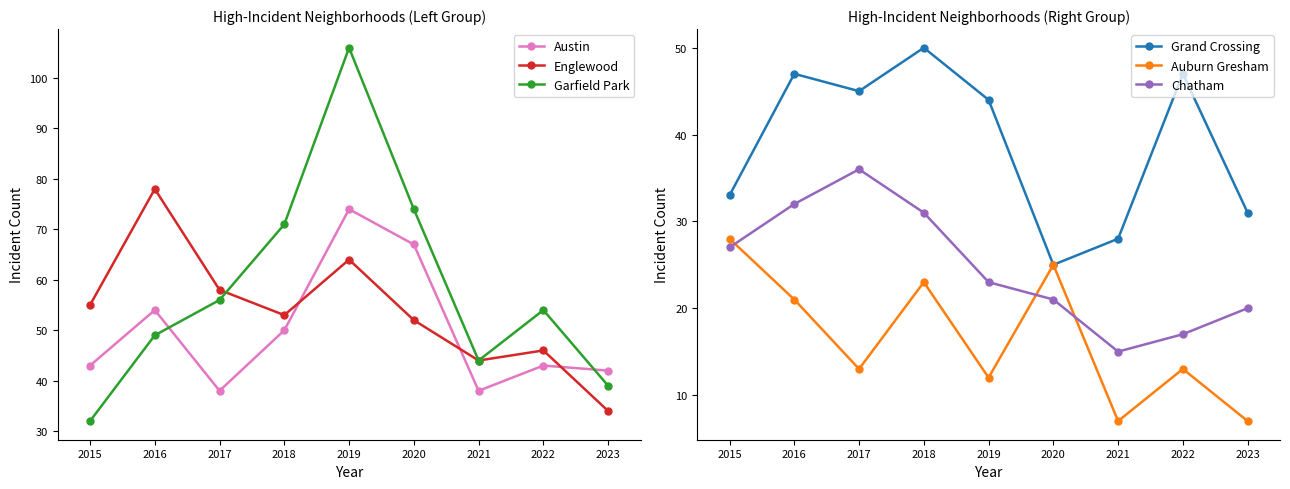

At which category does Chatham reach its first local valley?

2021